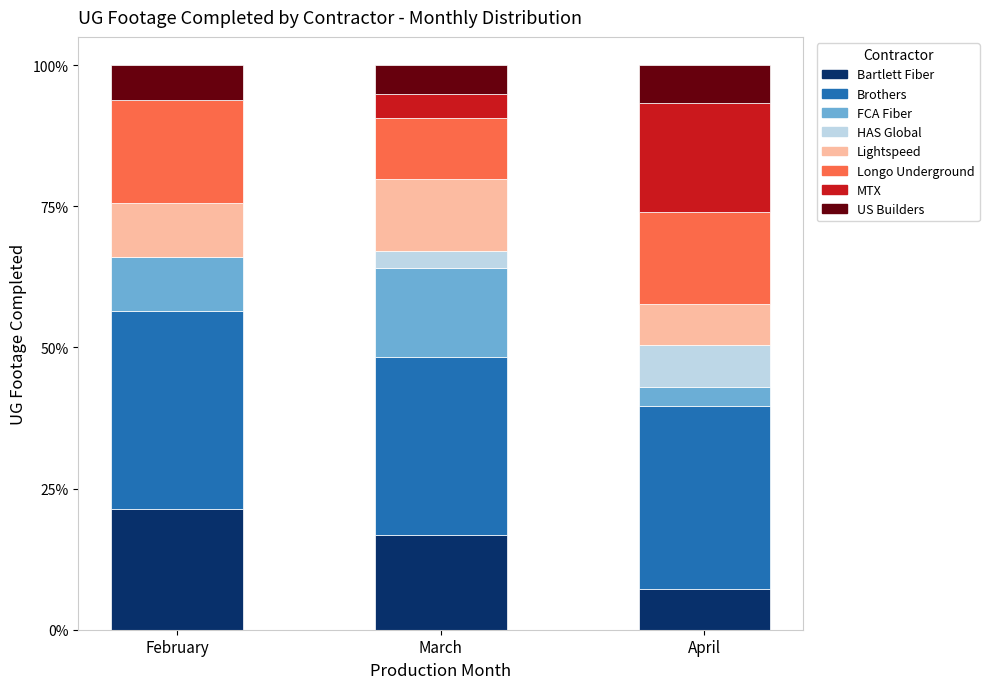

How many data points does each series have?

3